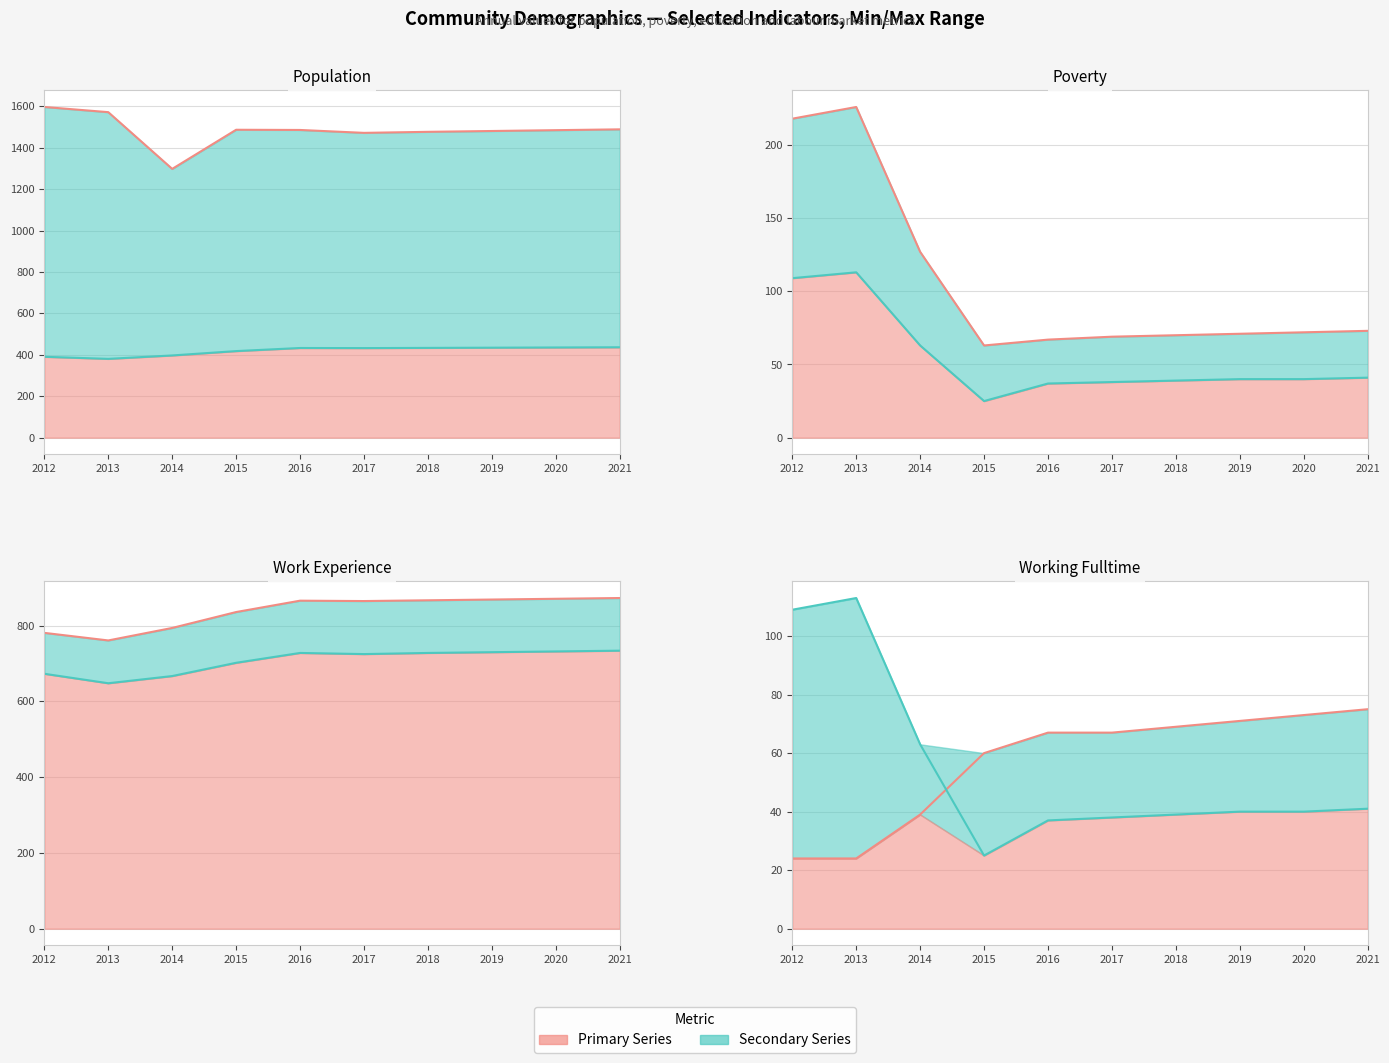

At which category is the sum across all series the highest?

2012